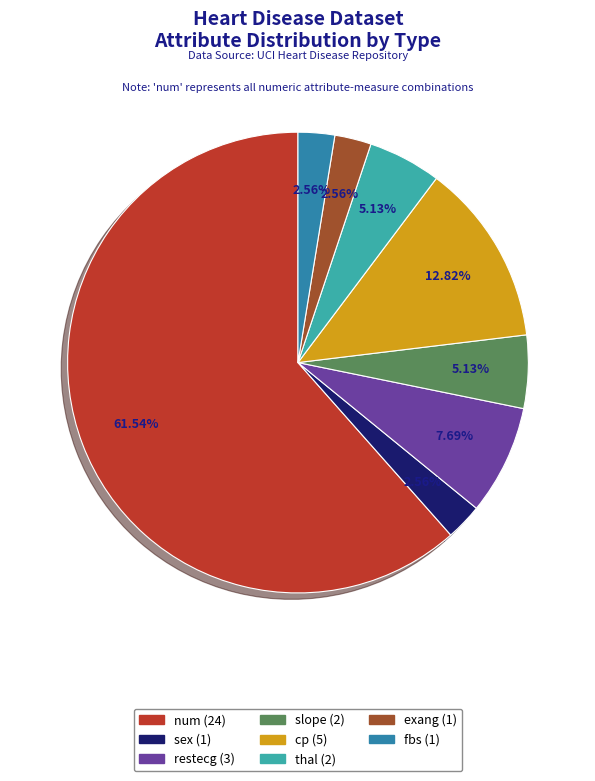

Between num and exang, which is larger?

num